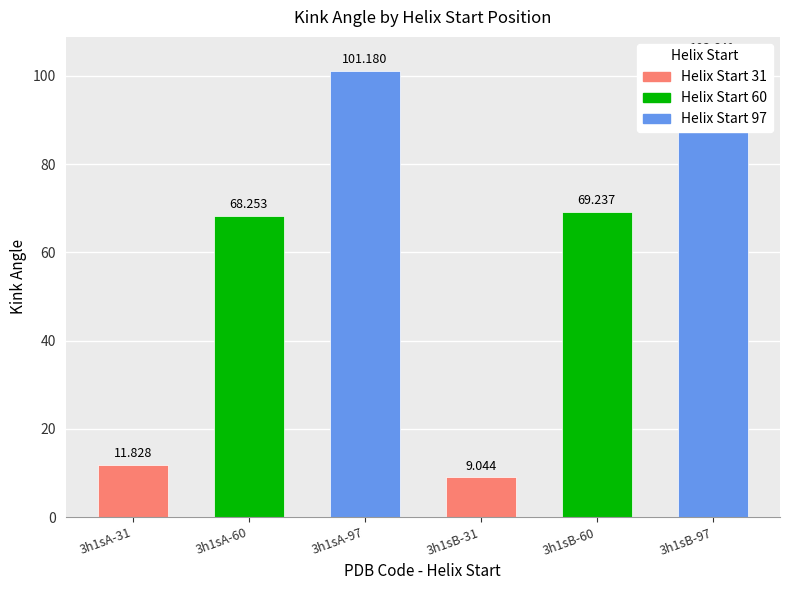

Reading left to right, list all the values displayed in this chart.

3h1sA-31=11.8	3h1sA-60=68.3	3h1sA-97=101.2	3h1sB-31=9.0	3h1sB-60=69.2	3h1sB-97=103.6